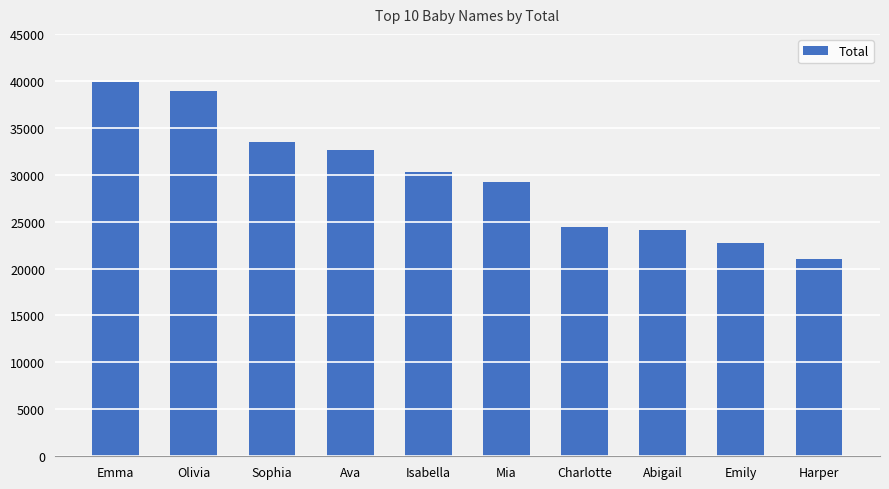

What is the label of the 1st bar from the right?

Harper